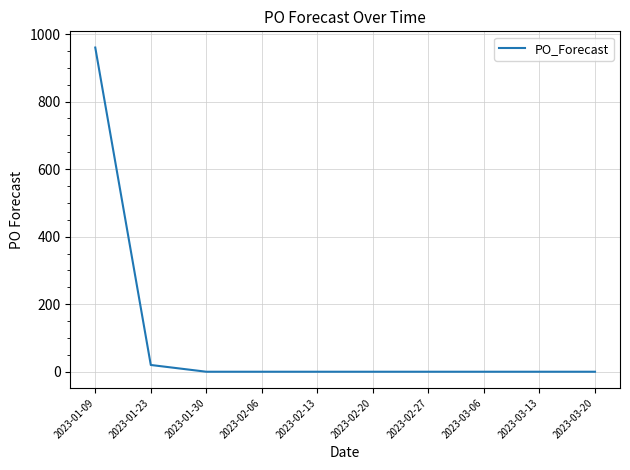

Is it true that the value at 2023-02-06 is 0?

True